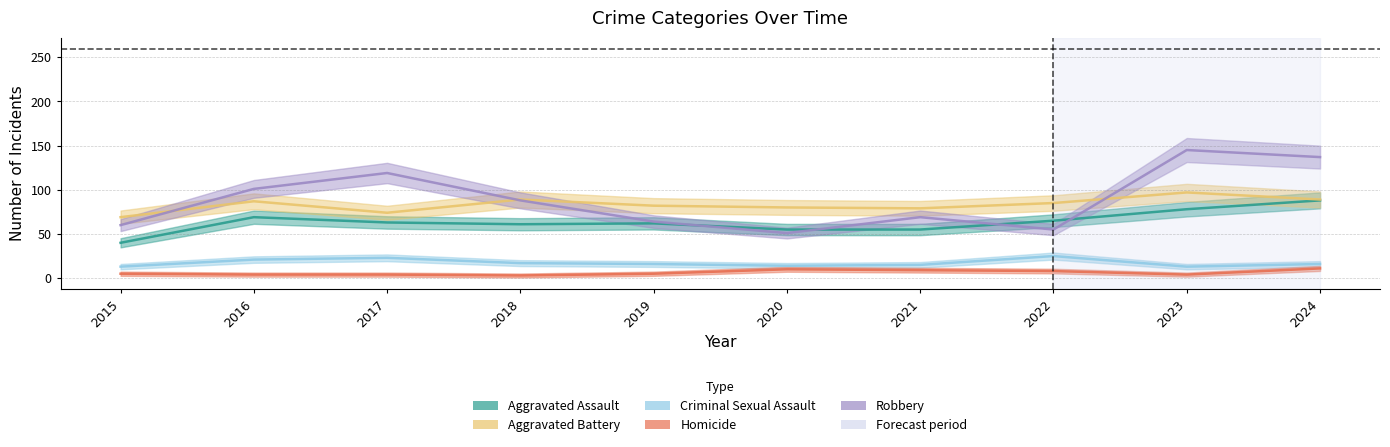

How many values in the Homicide series exceed 5?

4